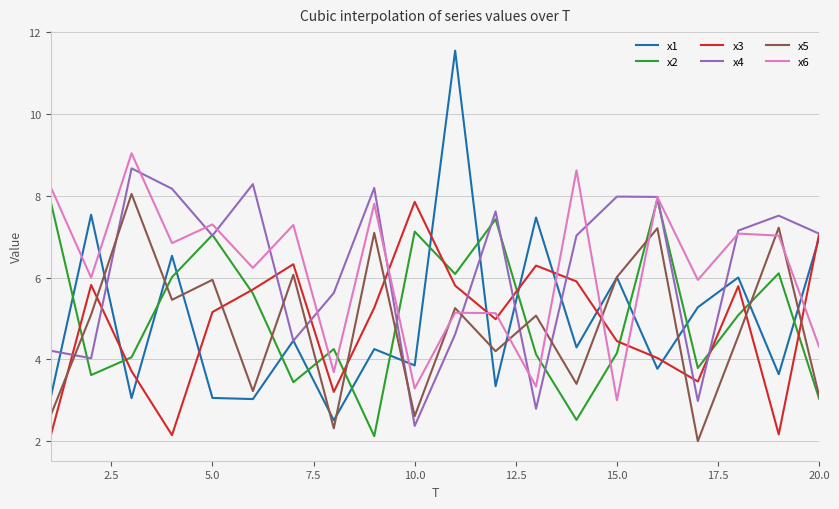

What is the maximum value shown in the chart?

11.5